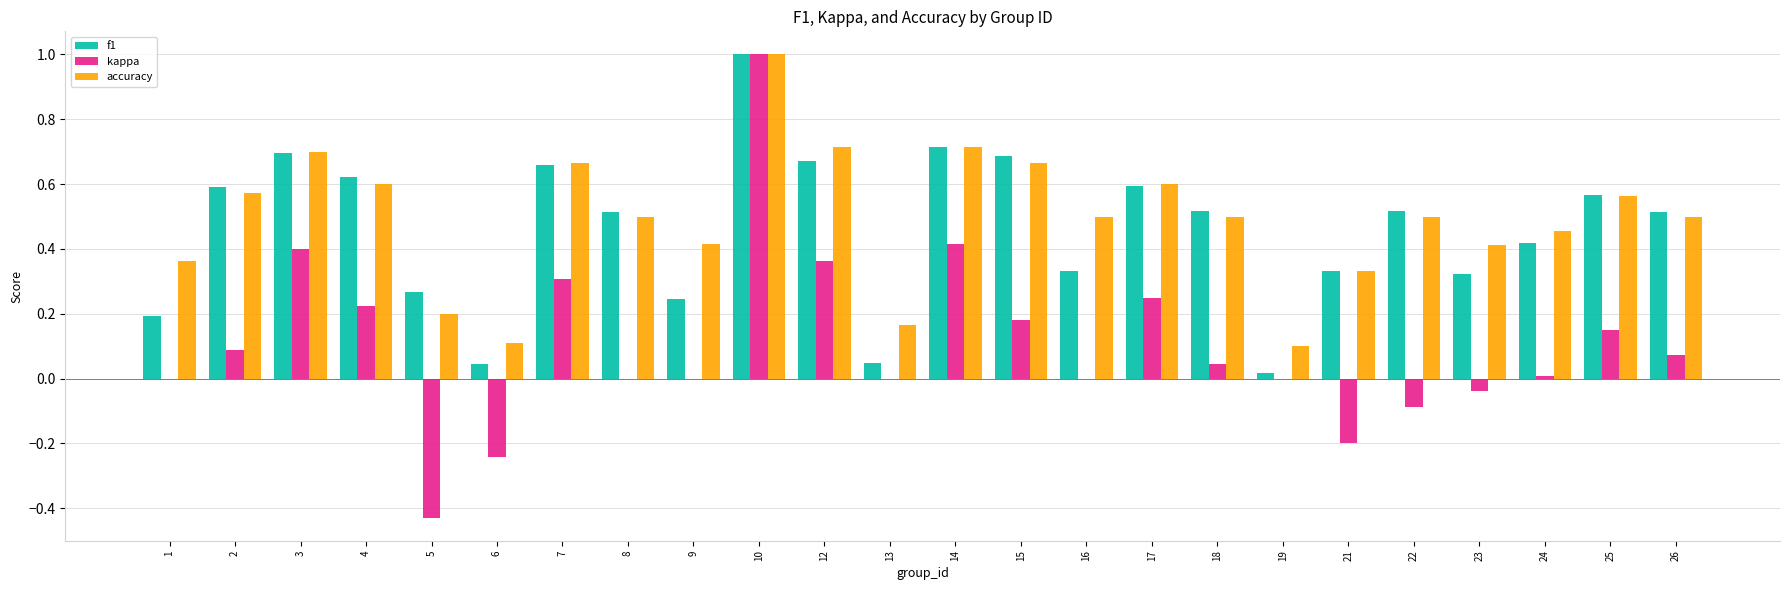

The value of f1 at 8 is 0.2. True or false?

False